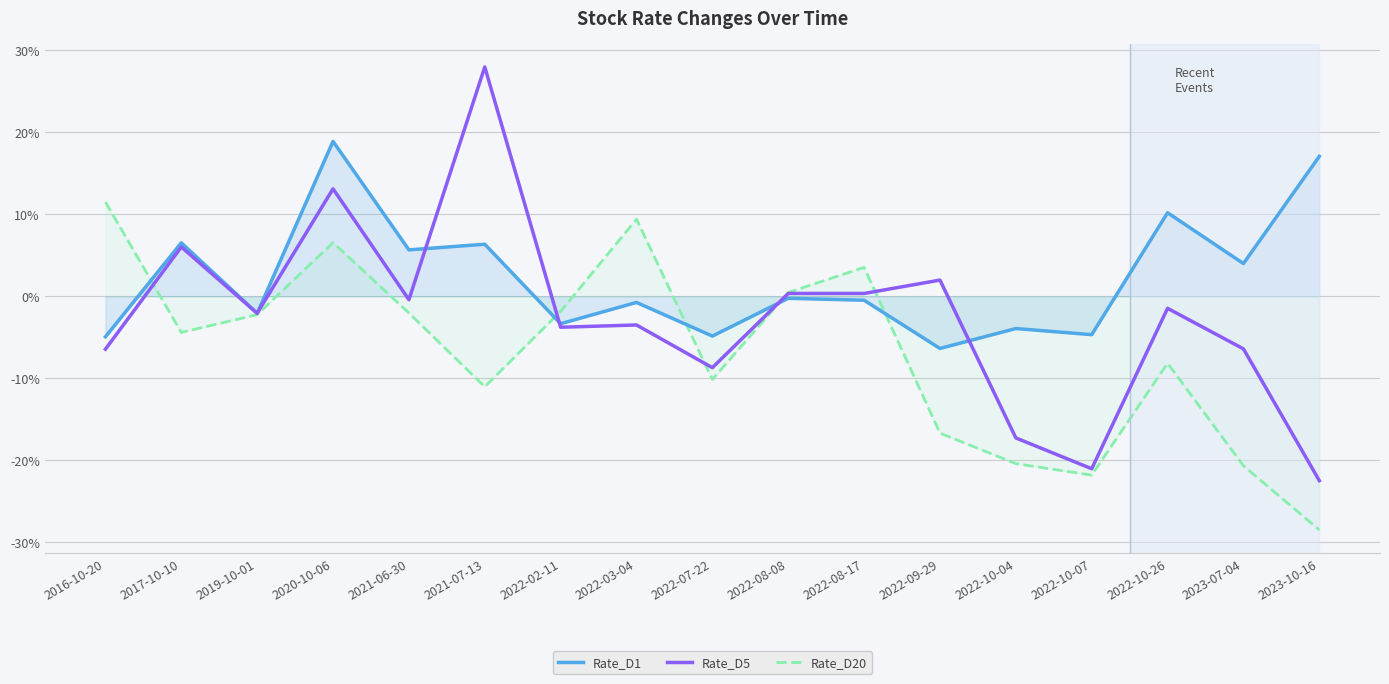

What is the sum of the Rate_D1 values at 2022-10-26 and 2022-07-22?

5.4